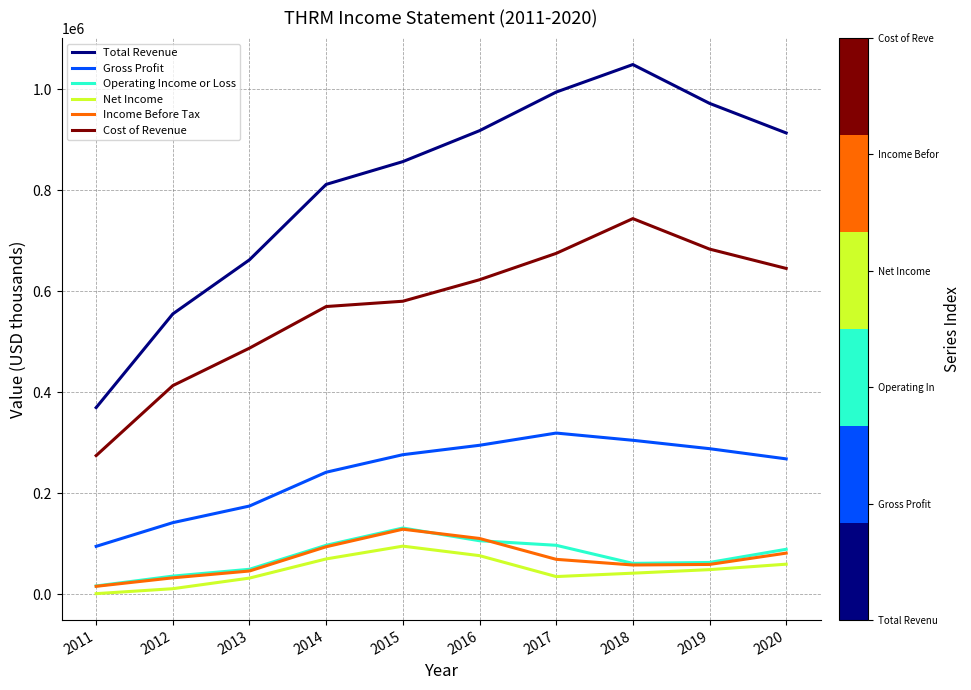

Is it true that Income Before Tax equals 46200 at 2013?

True